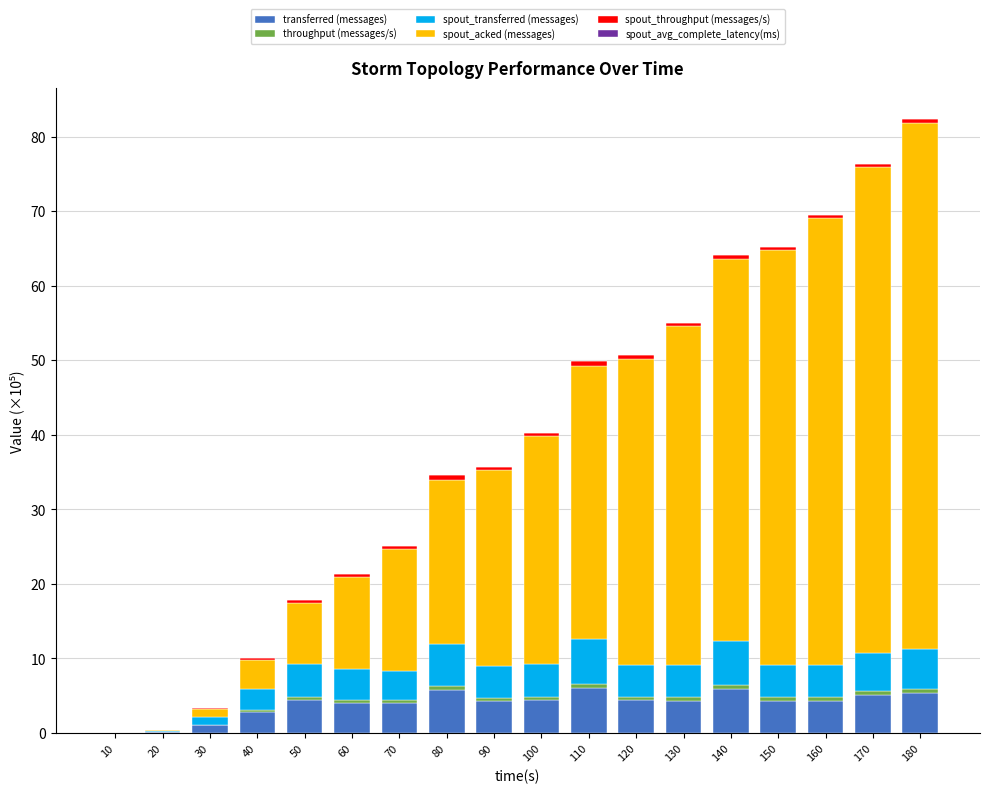

Are the bars grouped side by side (vs. stacked)?

No